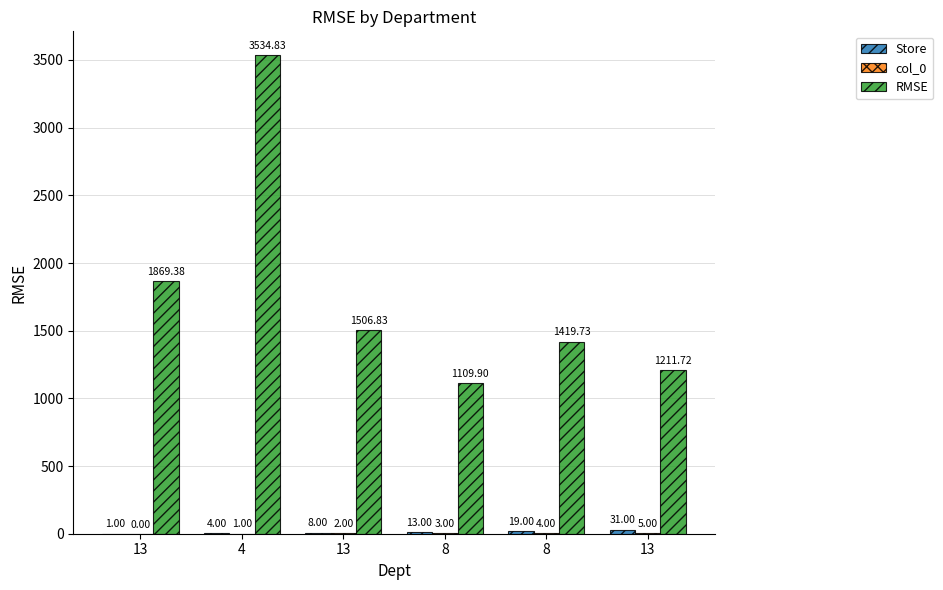

Which category has the highest value across all series?

4